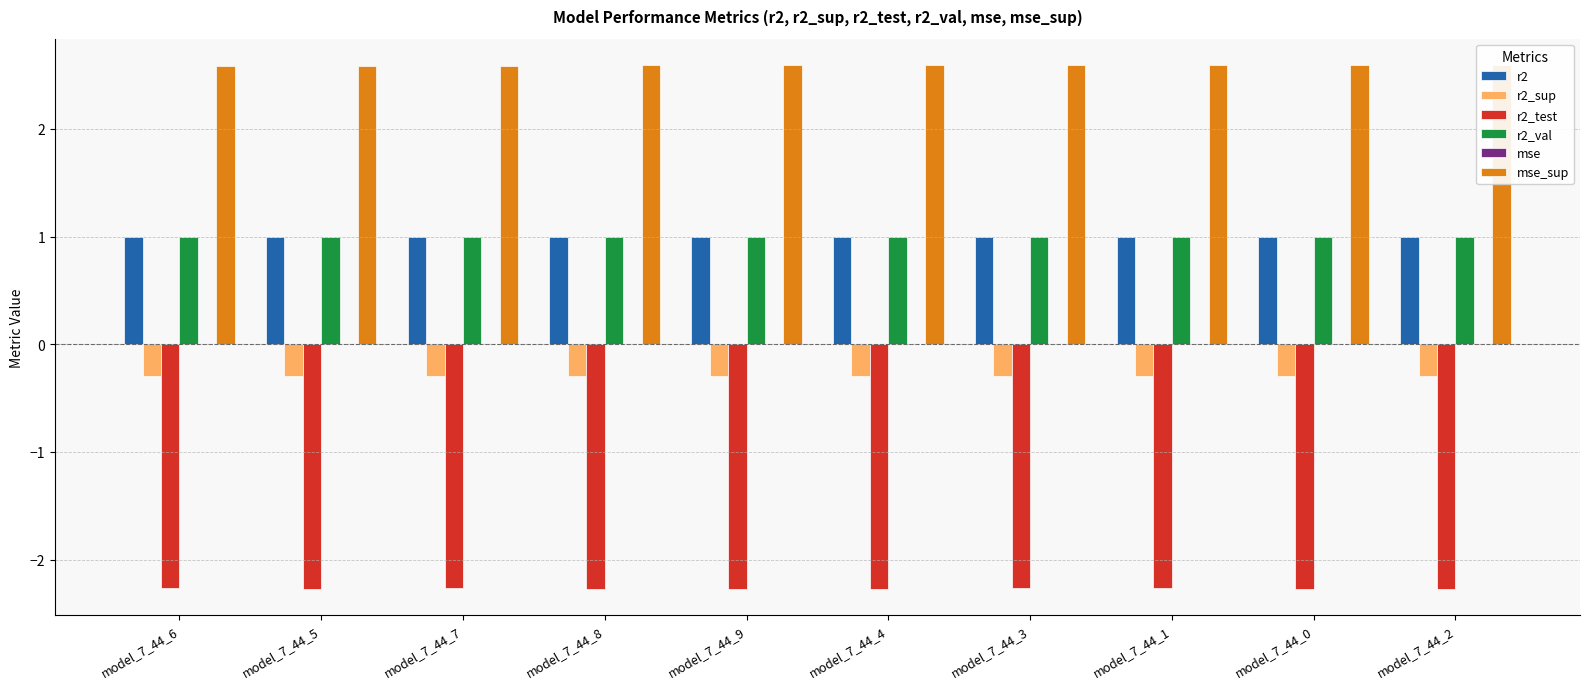

Reading left to right, what are all the values shown in this chart?

r2: 1.0	1.0	1.0	1.0	1.0	1.0	1.0	1.0	1.0	1.0
r2_sup: -0.3	-0.3	-0.3	-0.3	-0.3	-0.3	-0.3	-0.3	-0.3	-0.3
r2_test: -2.3	-2.3	-2.3	-2.3	-2.3	-2.3	-2.3	-2.3	-2.3	-2.3
r2_val: 1.0	1.0	1.0	1.0	1.0	1.0	1.0	1.0	1.0	1.0
mse: 0.0	0.0	0.0	0.0	0.0	0.0	0.0	0.0	0.0	0.0
mse_sup: 2.6	2.6	2.6	2.6	2.6	2.6	2.6	2.6	2.6	2.6